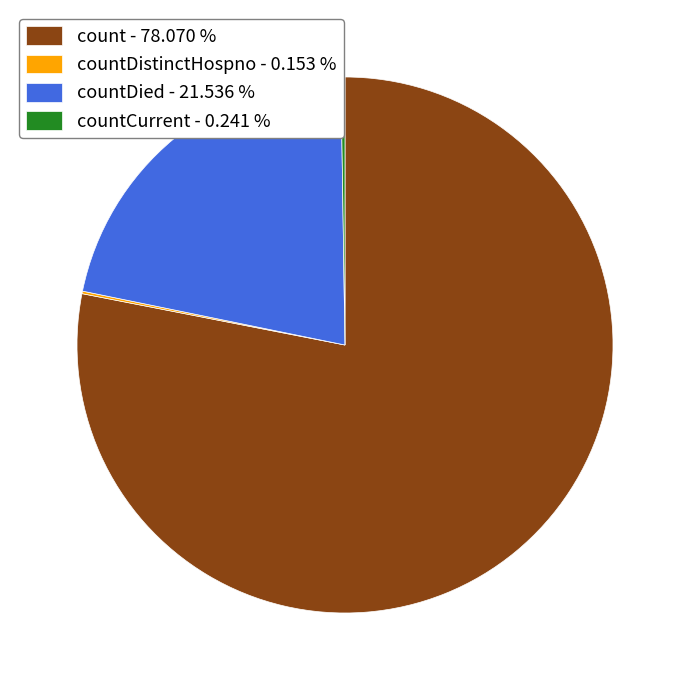

Which has a higher value, countDied - 21.536 % or count - 78.070 %?

count - 78.070 %